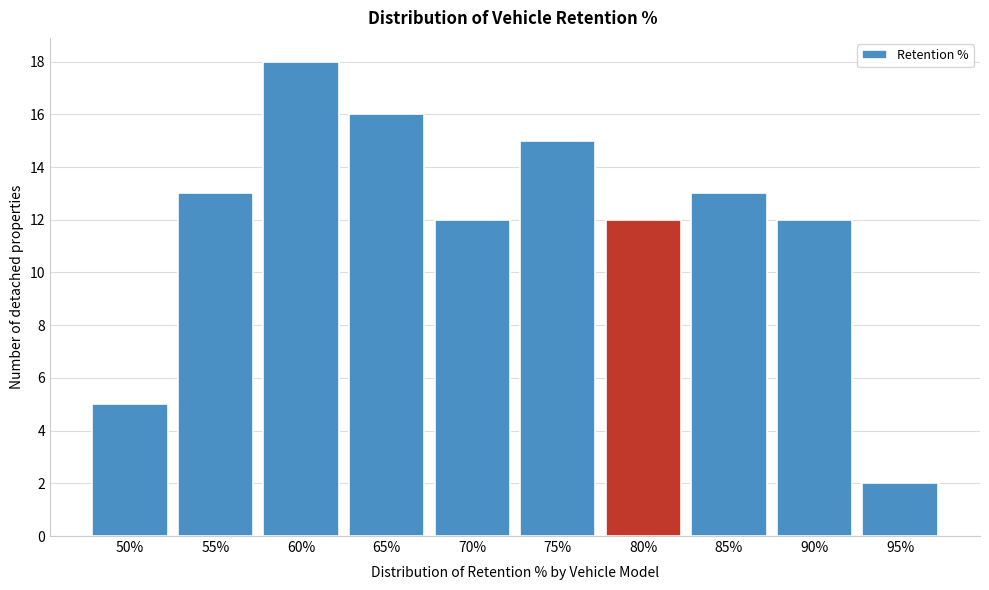

Reading right to left, what are all the values shown in this chart?

2	12	13	12	15	12	16	18	13	5